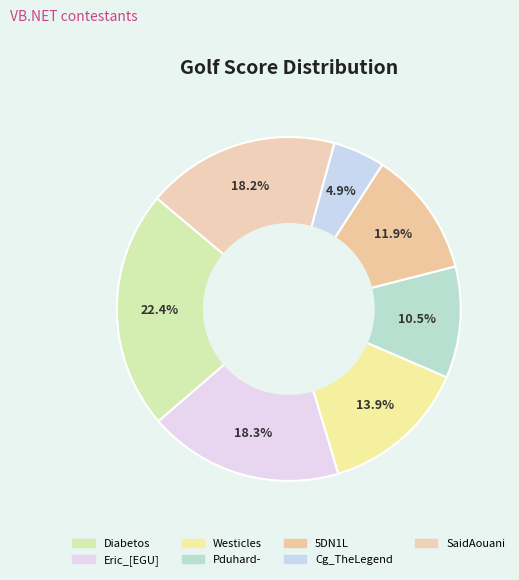

Count the number of slices in the pie.

7